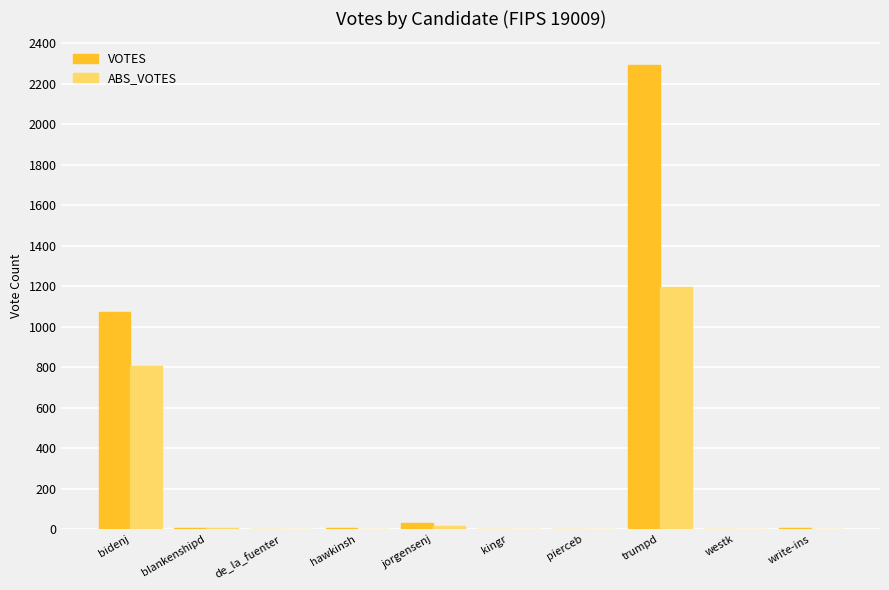

Which series changed the most between bidenj and write-ins?

VOTES